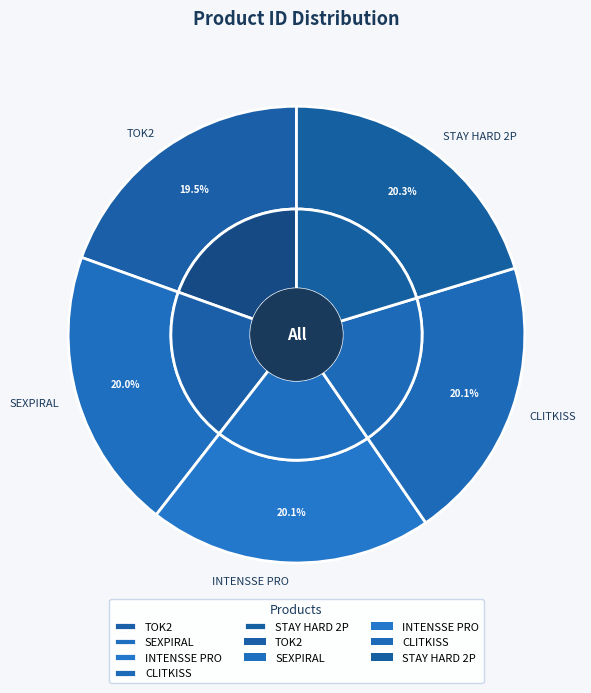

What is the ratio of the value at STAY HARD 2P to the value at INTENSSE PRO?

1.0